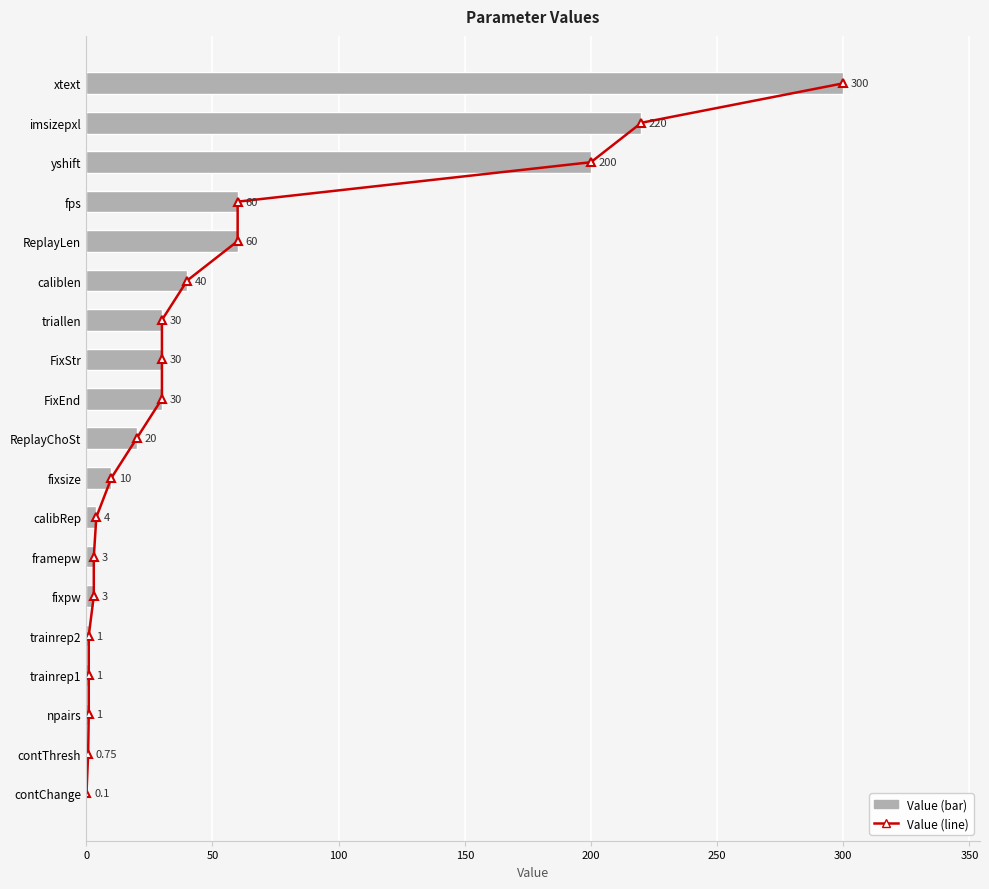

Between 350 and 50, which is larger?

350